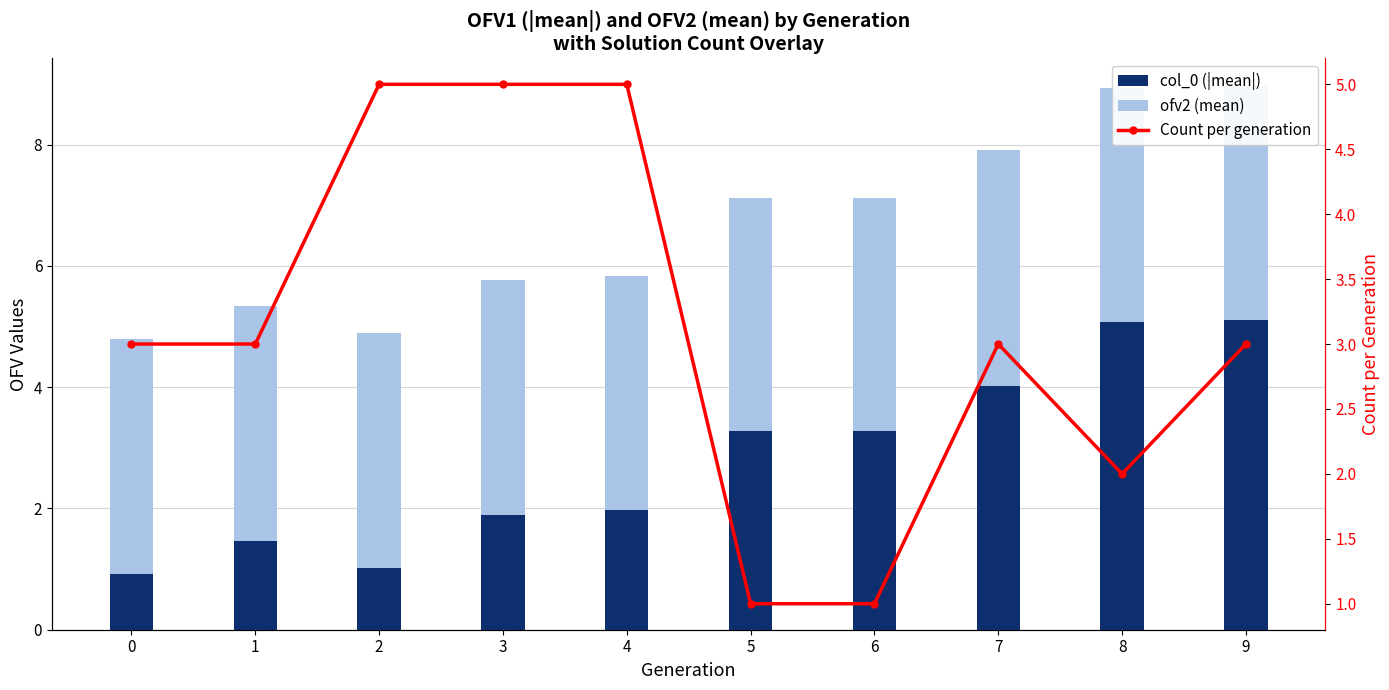

List the series in order of their peak value, highest first.

col_0 (|mean|), Count per generation, ofv2 (mean)